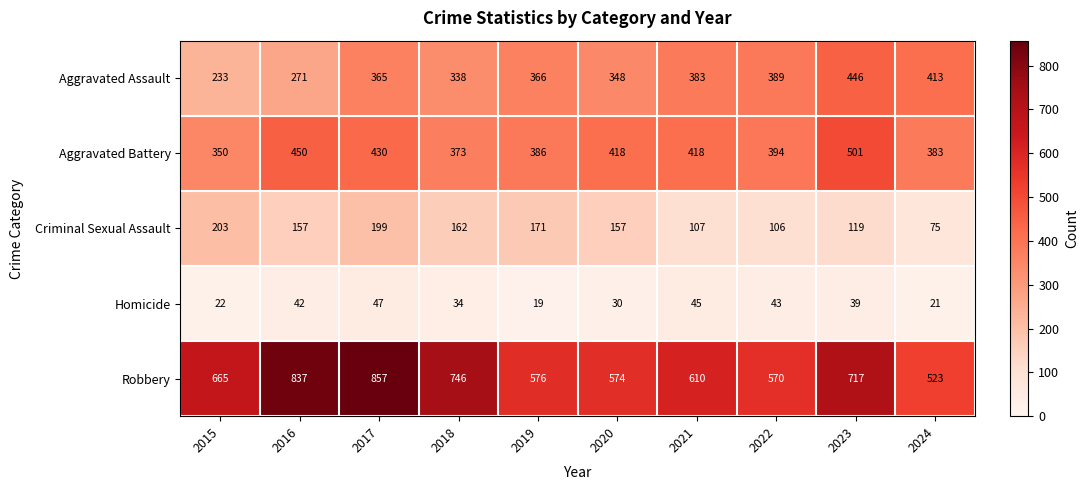

Count the number of categories in the chart.

10